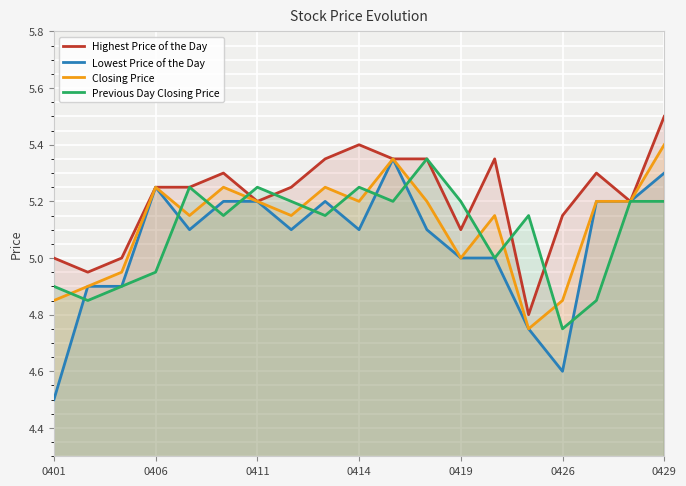

Reading left to right, what are all the values shown in this chart?

Highest Price of the Day: 5.0	5.0	5.0	5.2	5.2	5.3	5.2	5.2	5.3	5.4	5.3	5.3	5.1	5.3	4.8	5.2	5.3	5.2	5.5
Lowest Price of the Day: 4.5	4.9	4.9	5.2	5.1	5.2	5.2	5.1	5.2	5.1	5.3	5.1	5.0	5.0	4.8	4.6	5.2	5.2	5.3
Closing Price: 4.8	4.9	5.0	5.2	5.2	5.2	5.2	5.2	5.2	5.2	5.3	5.2	5.0	5.2	4.8	4.8	5.2	5.2	5.4
Previous Day Closing Price: 4.9	4.8	4.9	5.0	5.2	5.2	5.2	5.2	5.2	5.2	5.2	5.3	5.2	5.0	5.2	4.8	4.8	5.2	5.2